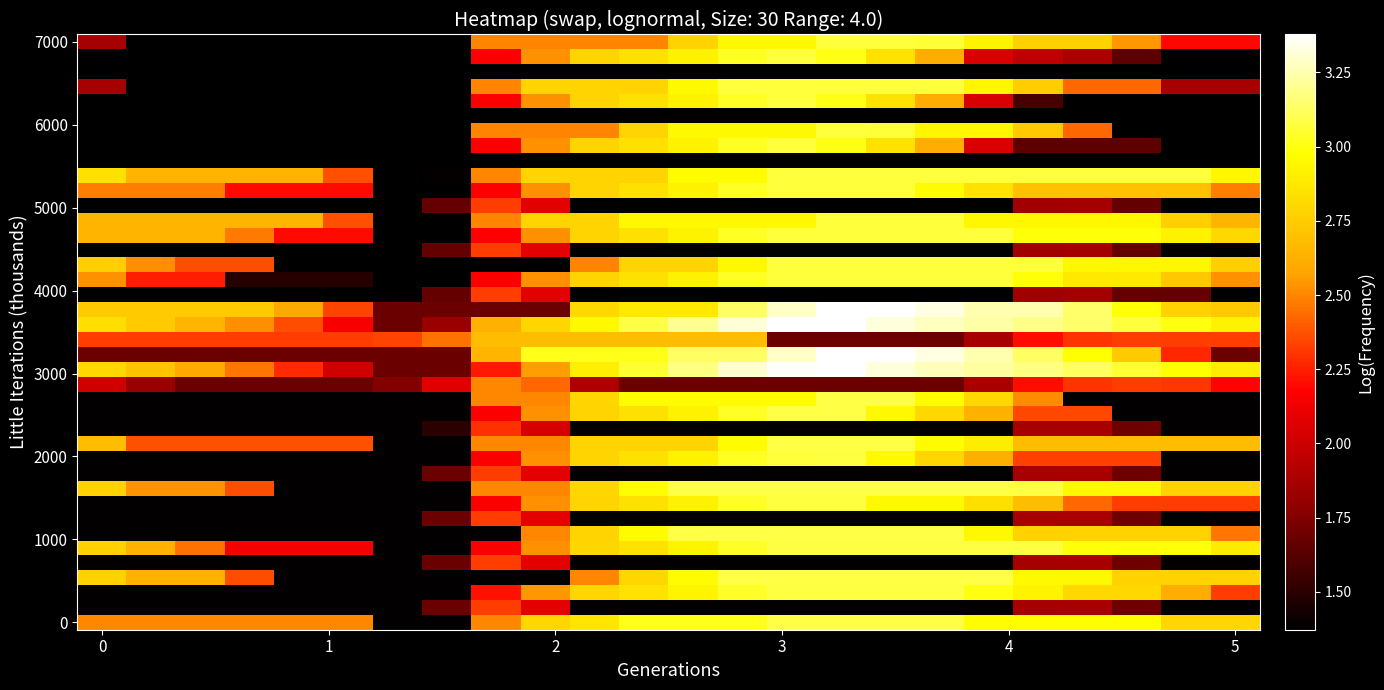

How many categories are shown in the chart?

24